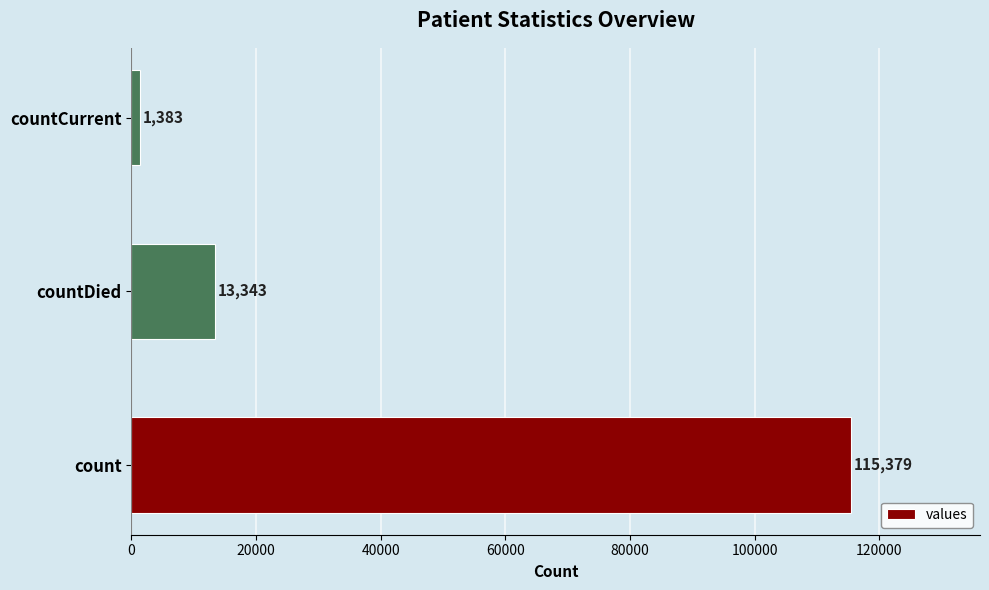

Which label corresponds to the smallest value in the chart?

countCurrent